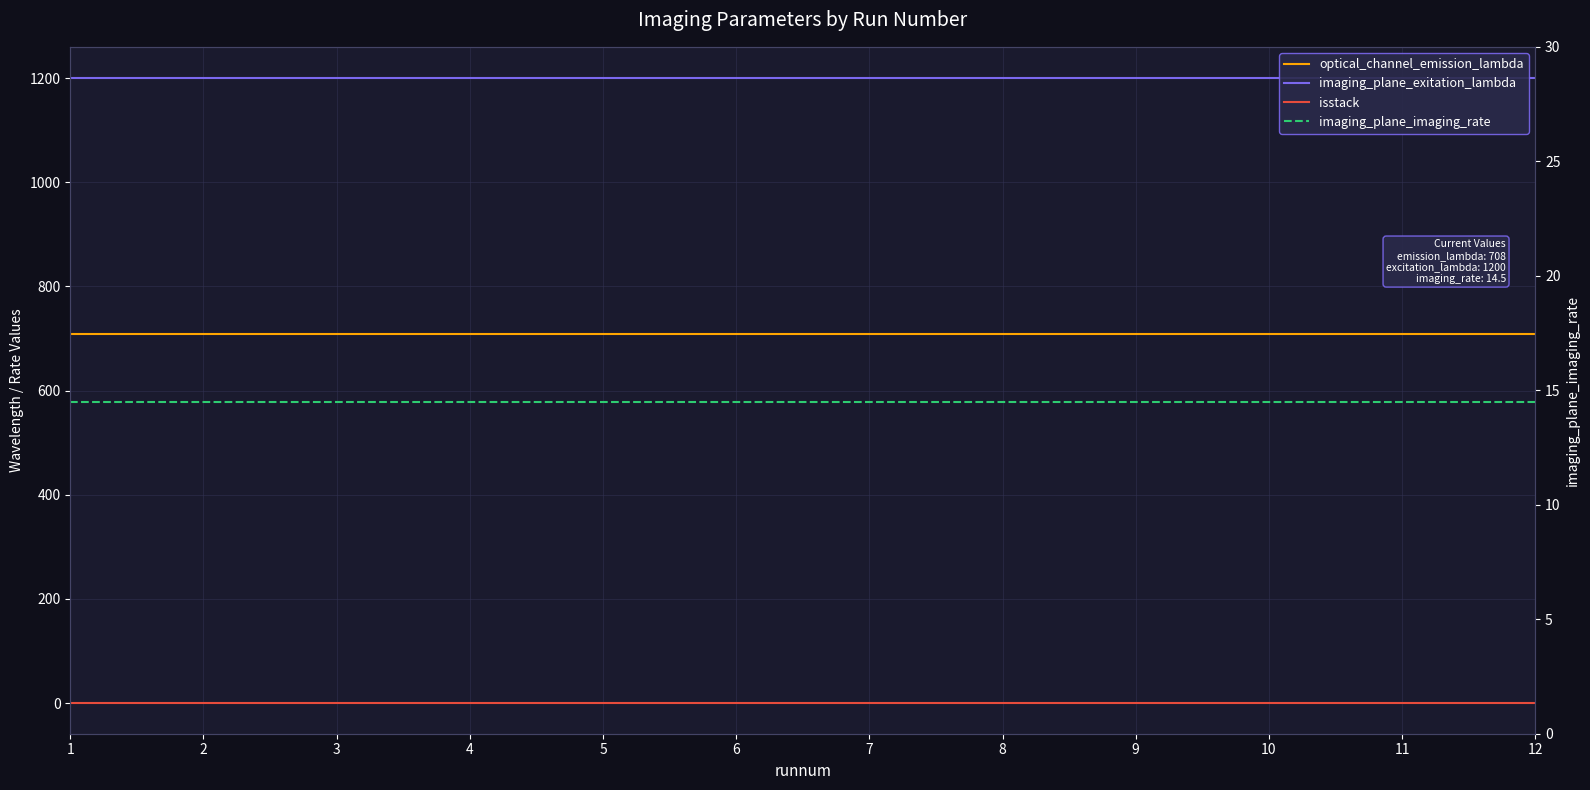

Is this an area chart (filled region under the line)?

No